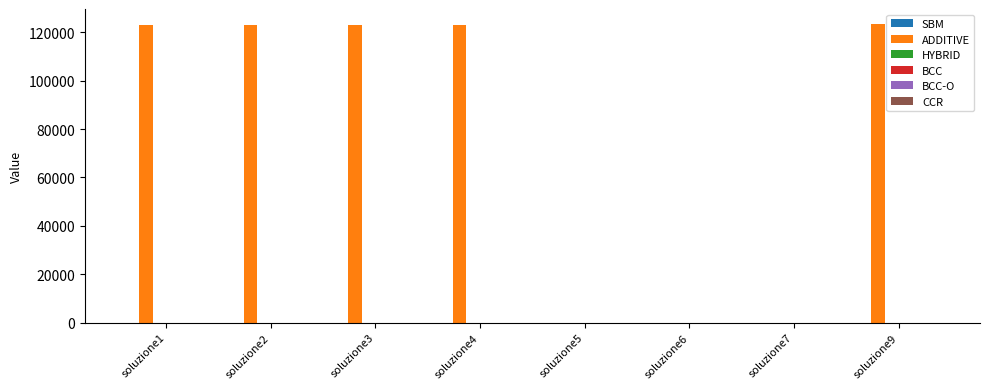

The value of ADDITIVE at soluzione5 is 59918.2. True or false?

False